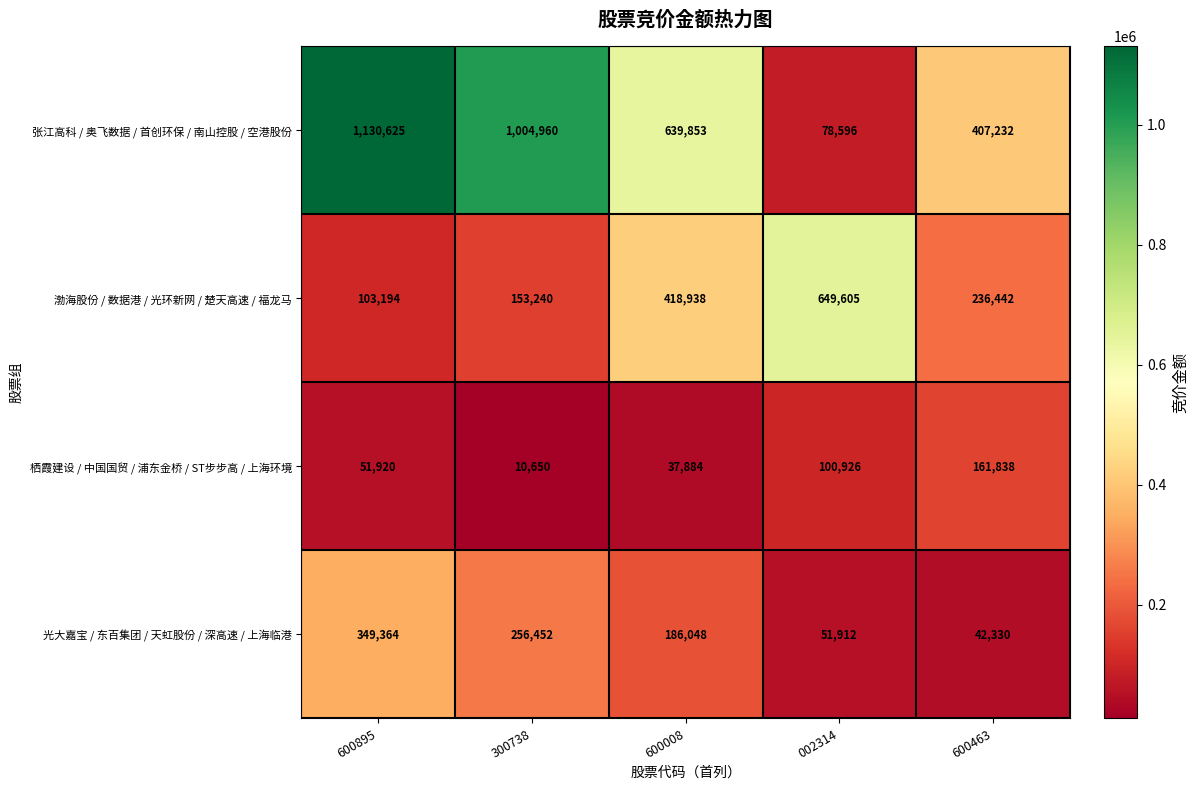

How many data points in 光大嘉宝 / 东百集团 / 天虹股份 / 深高速 / 上海临港 are less than 186048?

2